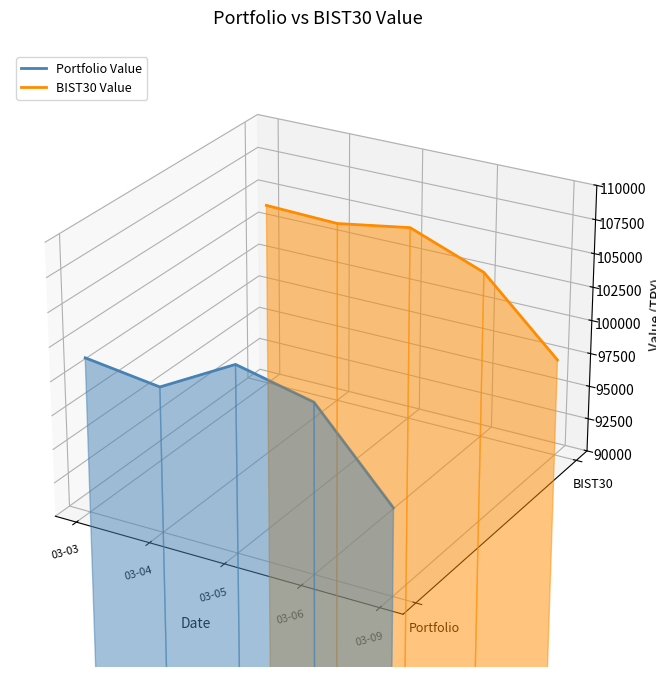

Is it true that Portfolio Value equals -0.1 at 03-09?

False